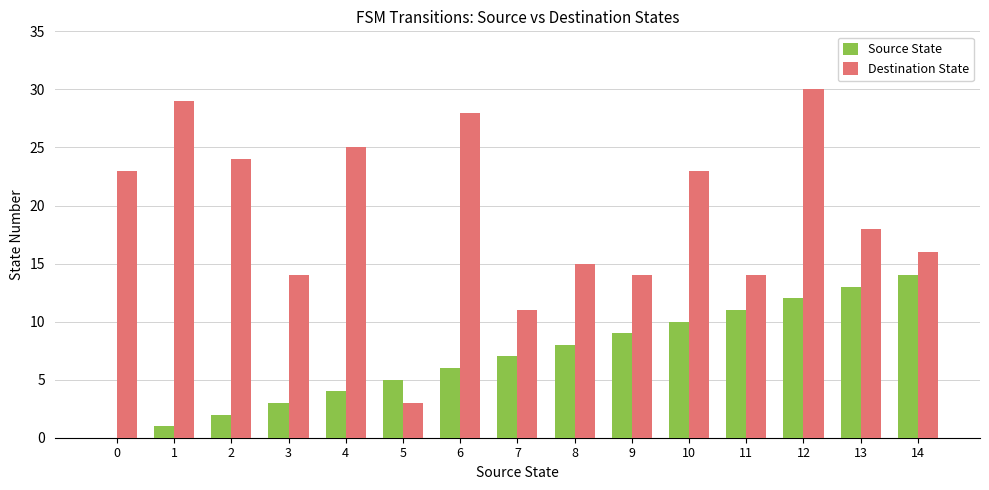

Does the chart contain stacked bars?

No